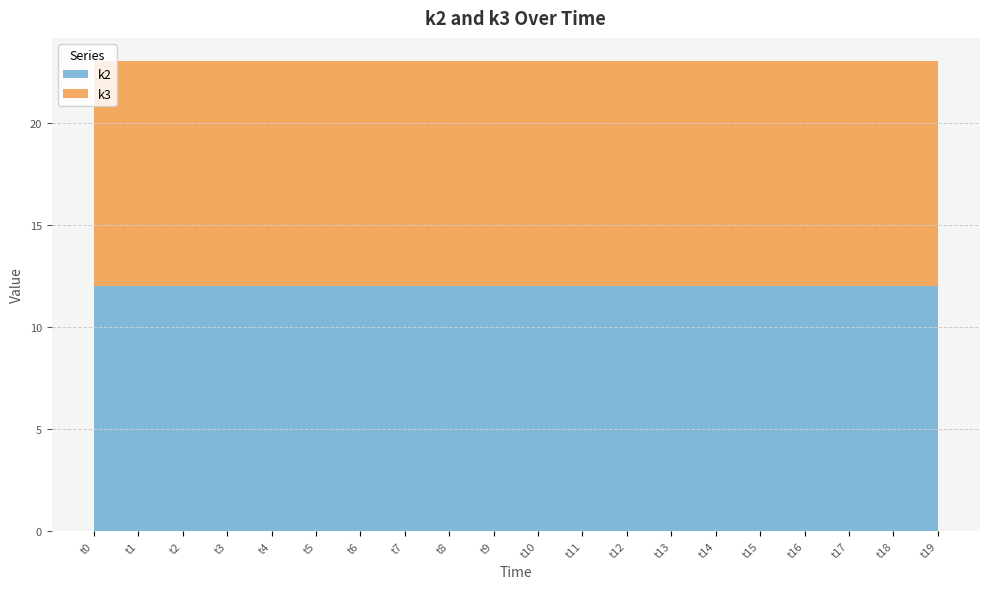

Reading left to right, list all the values displayed in this chart.

k2: t0=12	t1=12	t2=12	t3=12	t4=12	t5=12	t6=12	t7=12	t8=12	t9=12	t10=12	t11=12	t12=12	t13=12	t14=12	t15=12	t16=12	t17=12	t18=12	t19=12
k3: t0=11	t1=11	t2=11	t3=11	t4=11	t5=11	t6=11	t7=11	t8=11	t9=11	t10=11	t11=11	t12=11	t13=11	t14=11	t15=11	t16=11	t17=11	t18=11	t19=11